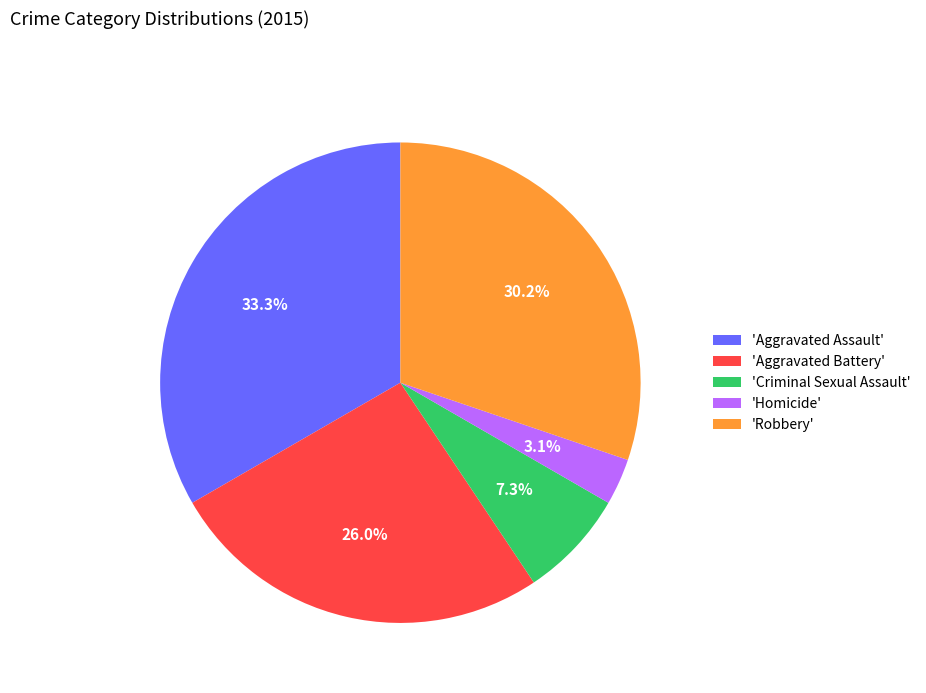

Rank the categories by value from lowest to highest.

'Homicide', 'Criminal Sexual Assault', 'Aggravated Battery', 'Robbery', 'Aggravated Assault'